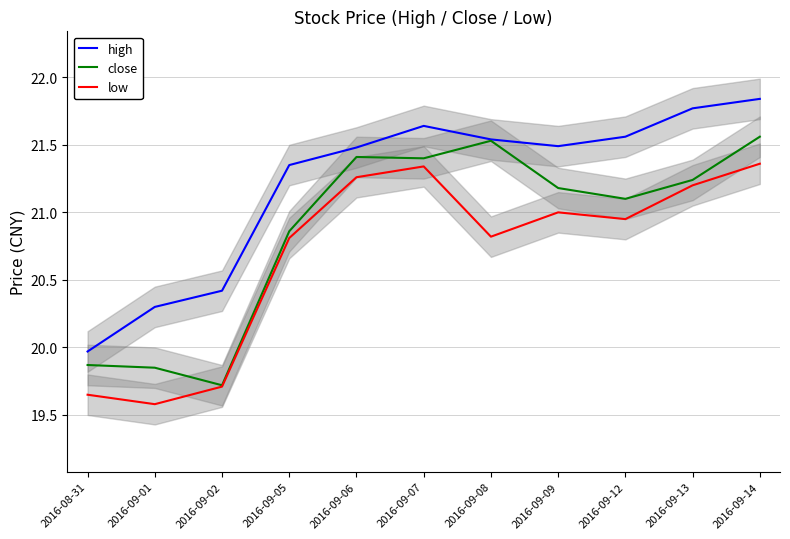

Reading left to right, transcribe all the data shown in this chart.

high: 2016-08-31=20.0	2016-09-01=20.3	2016-09-02=20.4	2016-09-05=21.4	2016-09-06=21.5	2016-09-07=21.6	2016-09-08=21.5	2016-09-09=21.5	2016-09-12=21.6	2016-09-13=21.8	2016-09-14=21.8
close: 2016-08-31=19.9	2016-09-01=19.9	2016-09-02=19.7	2016-09-05=20.9	2016-09-06=21.4	2016-09-07=21.4	2016-09-08=21.5	2016-09-09=21.2	2016-09-12=21.1	2016-09-13=21.2	2016-09-14=21.6
low: 2016-08-31=19.6	2016-09-01=19.6	2016-09-02=19.7	2016-09-05=20.8	2016-09-06=21.3	2016-09-07=21.3	2016-09-08=20.8	2016-09-09=21.0	2016-09-12=20.9	2016-09-13=21.2	2016-09-14=21.4